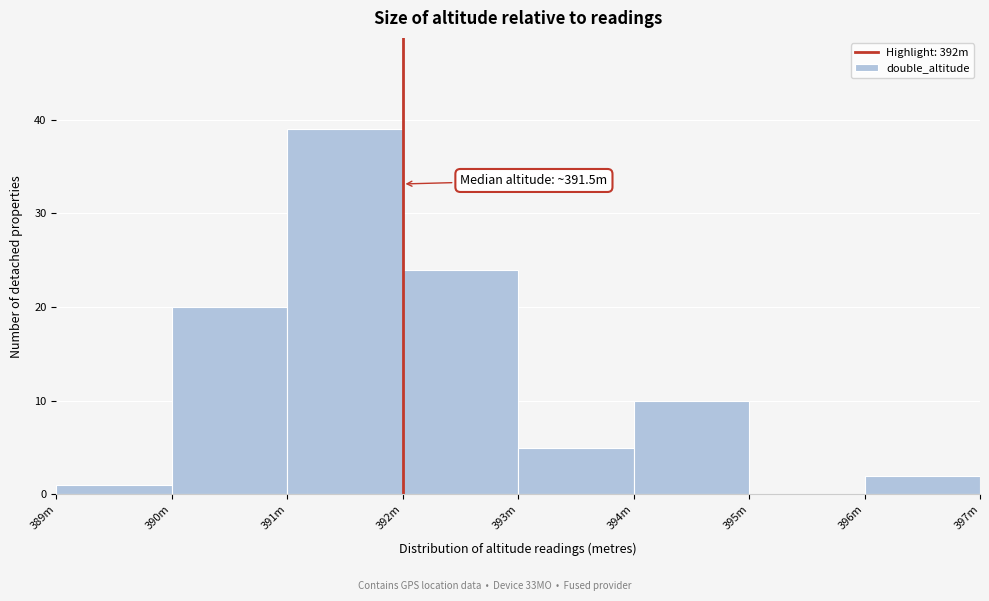

Reading left to right, list all the values displayed in this chart.

389m=1	390m=20	391m=39	392m=24	393m=5	394m=10	395m=0	396m=2